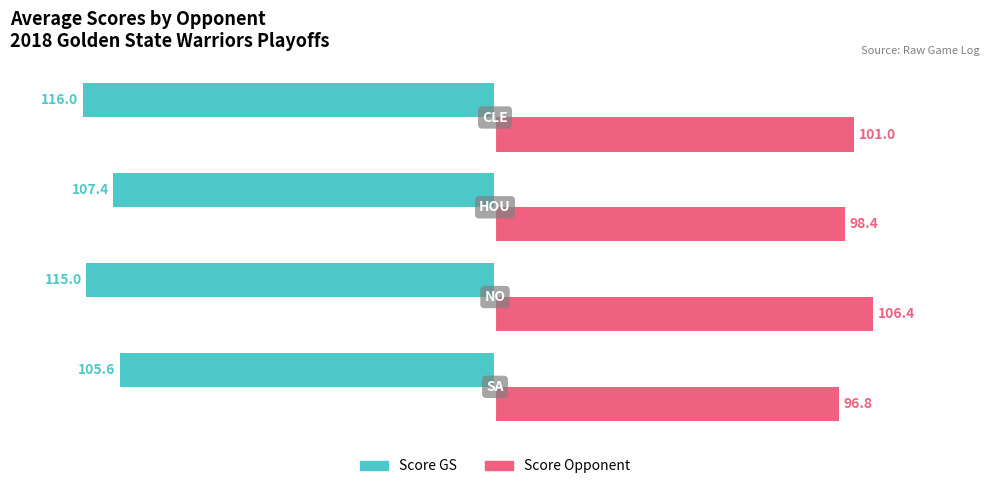

What are all the series names shown in the legend?

Score GS, Score Opponent